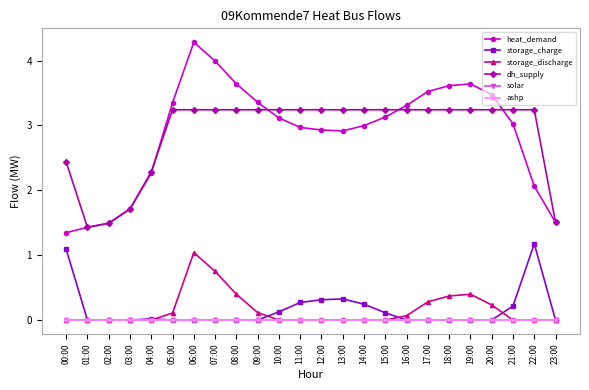

True or false: storage_charge has a value of 0.3 at 12:00.

True